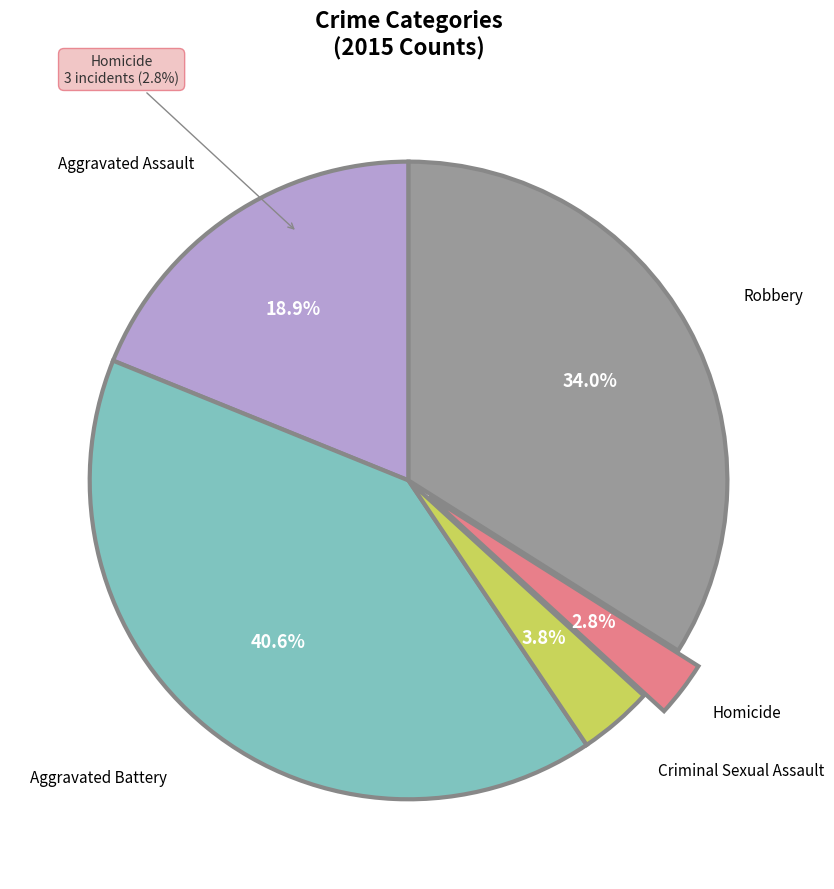

The Aggravated Assault slice represents 19% of the pie. True or false?

True